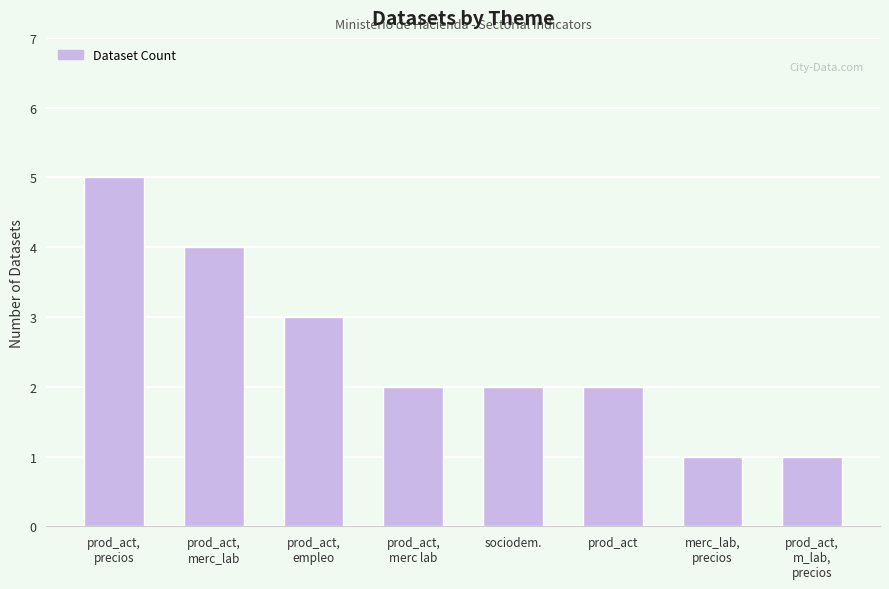

What is the label of the 8th bar from the right?

prod_act,
precios